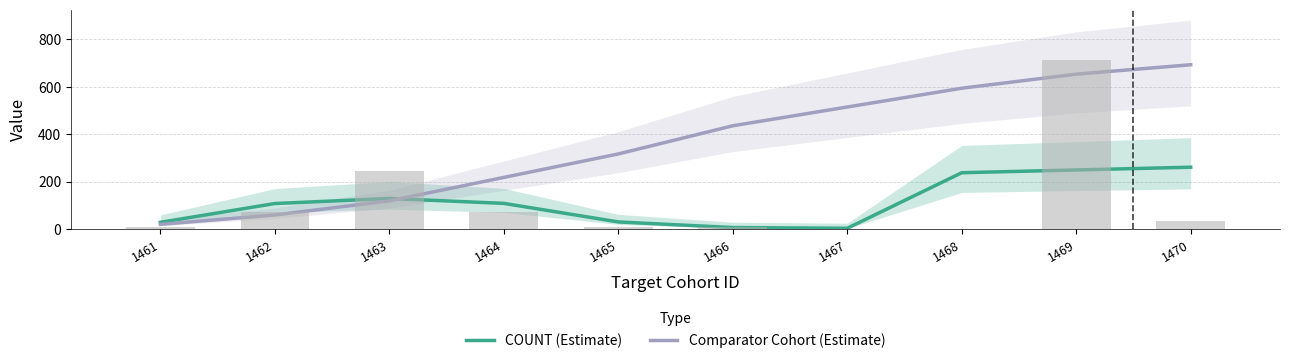

How many distinct data groups are displayed?

2